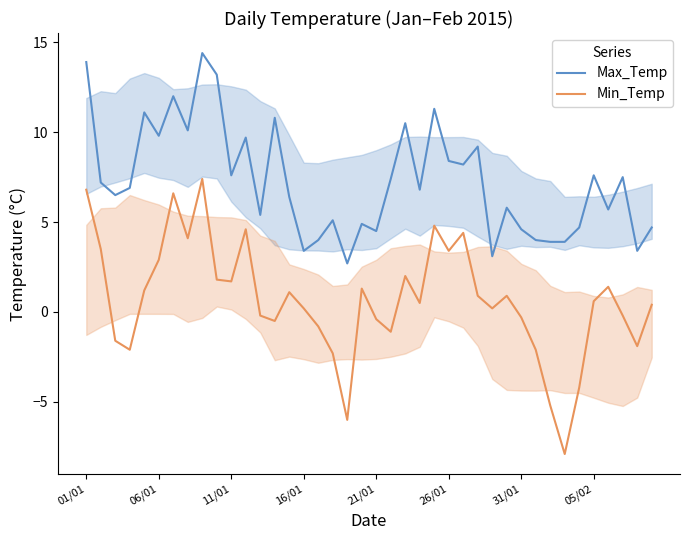

What is the smallest value displayed?

-7.9